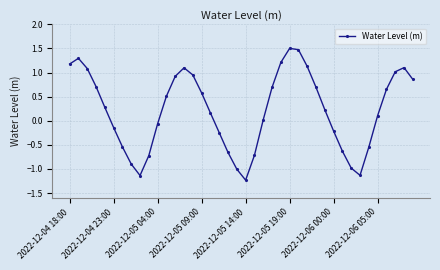

How many values are below 0?

16